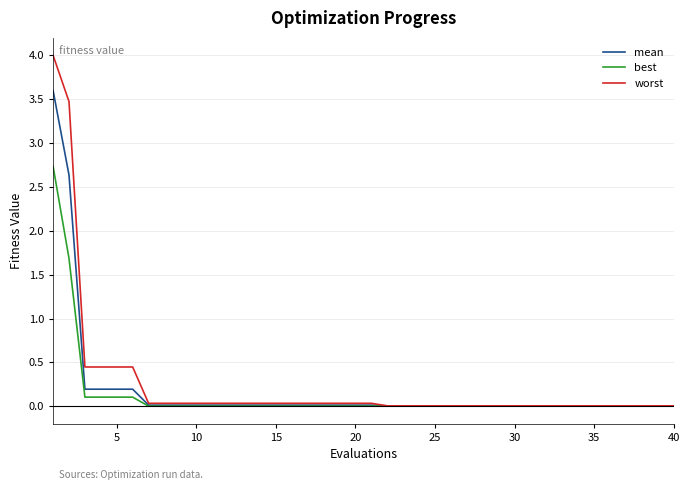

Rank the series by their maximum value, from highest to lowest.

worst, mean, best